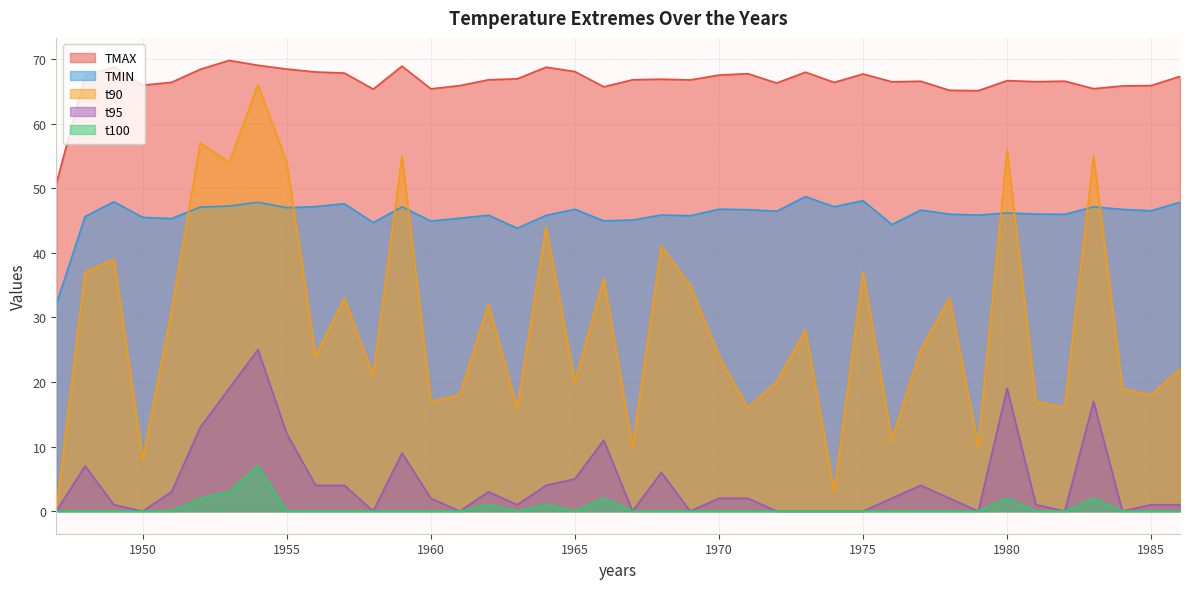

Where does the TMAX series first go above 66?

1948